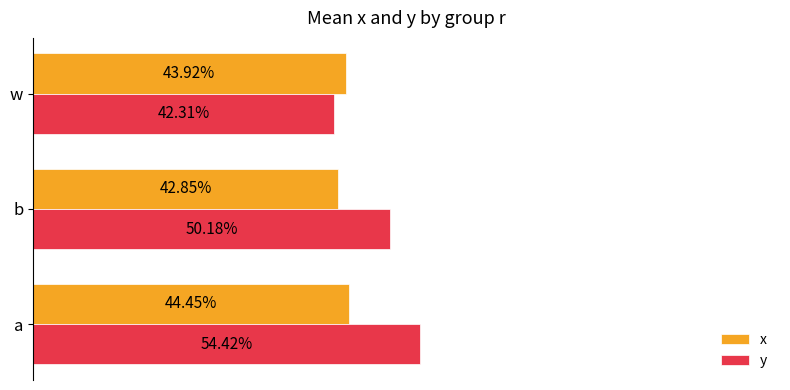

What are all the series names shown in the legend?

x, y